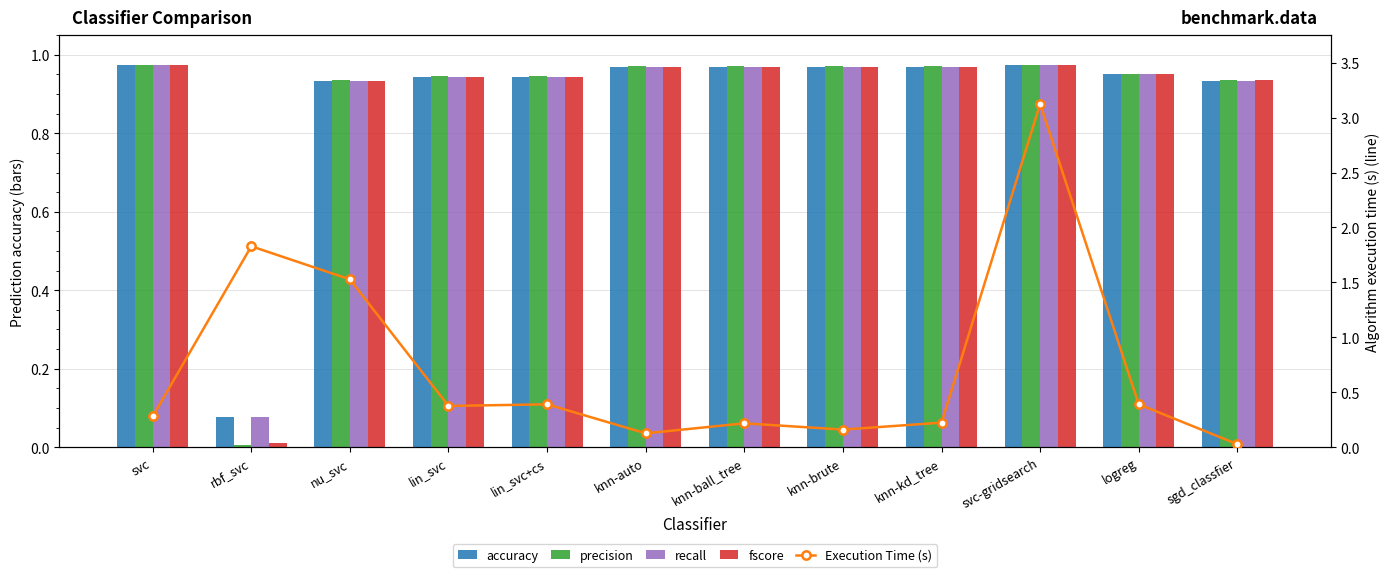

How many data points does each series have?

12